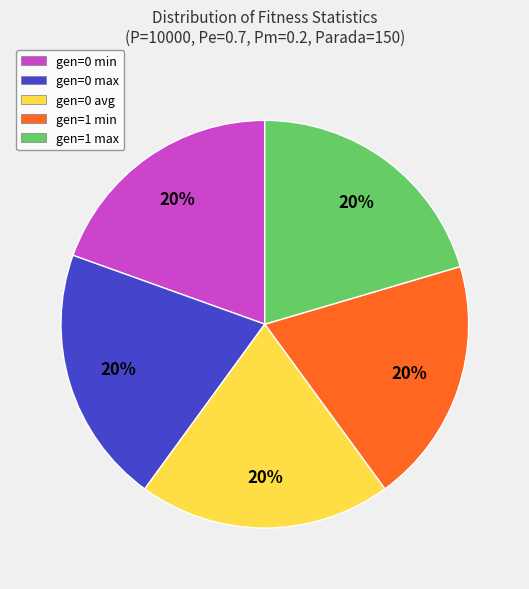

What percentage is the gen=1 min slice, to the nearest percent?

20%